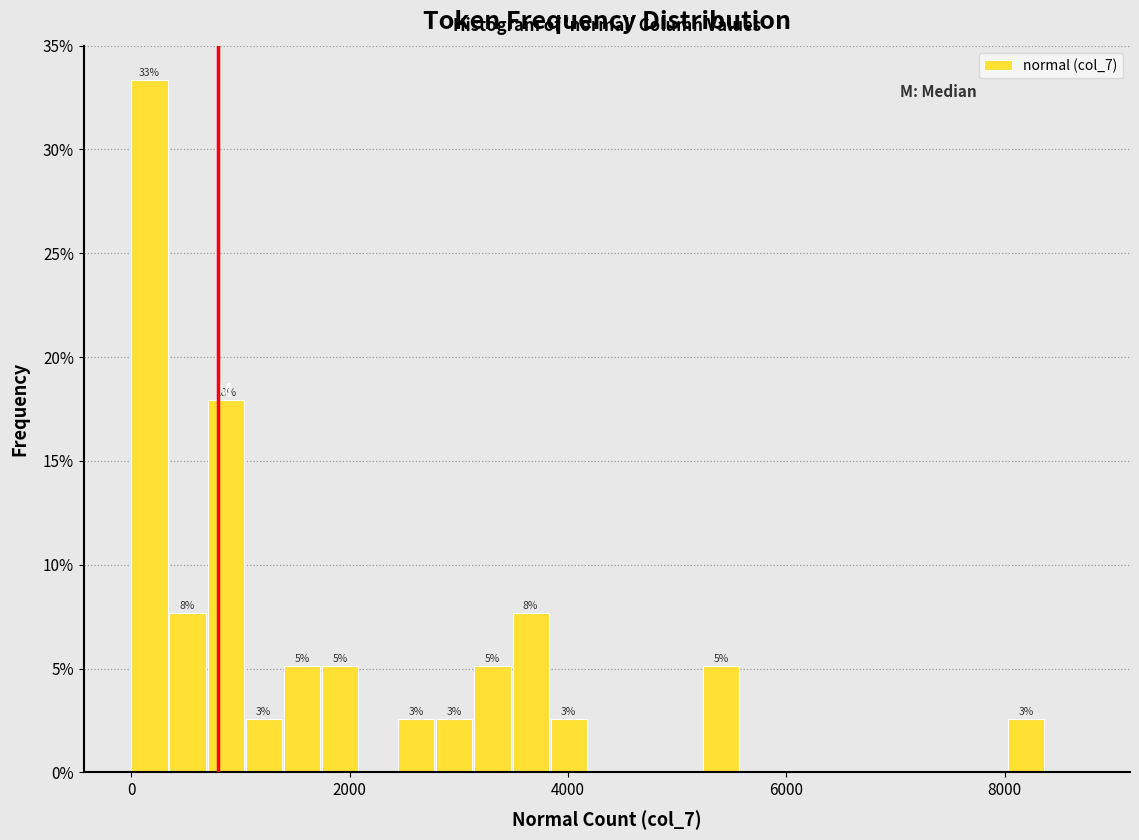

Around what value on the x-axis is the tallest bar? Give the approximate position of its centre, as read against the axis.

200